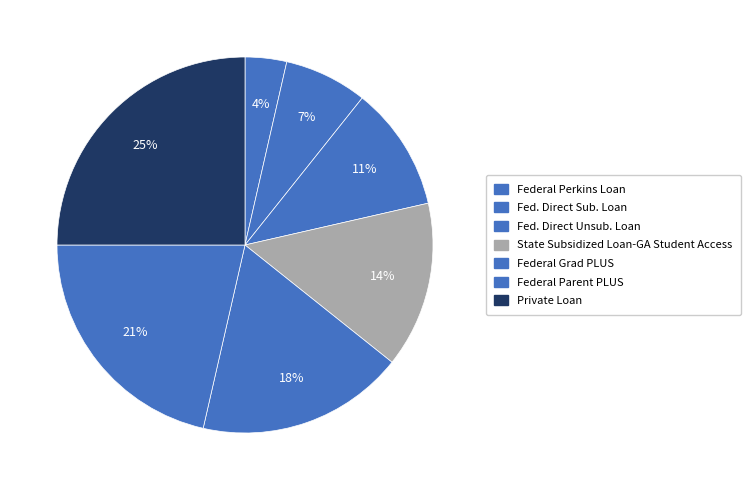

To the nearest percent, what percentage of the pie is Federal Grad PLUS?

18%